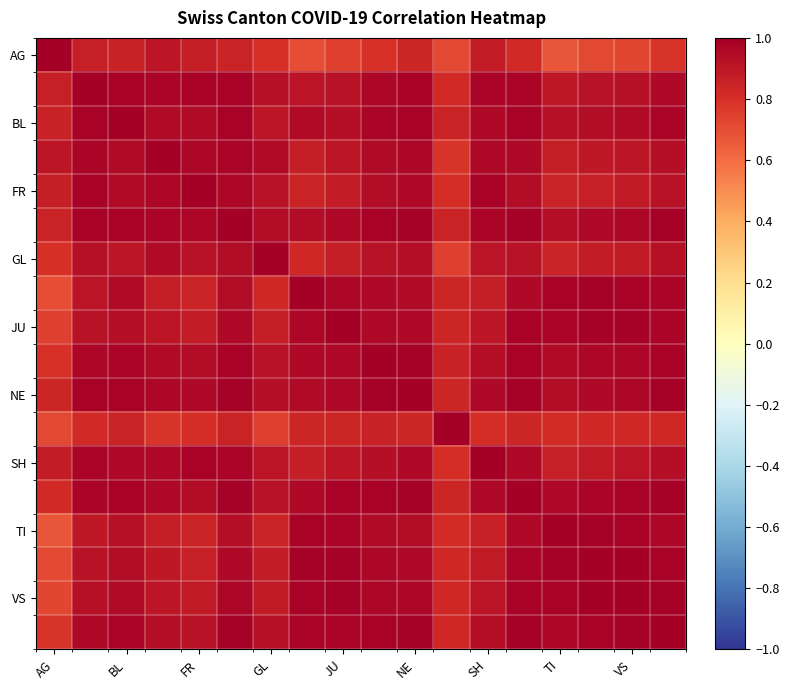

At how many categories does at least one series exceed 0?

18